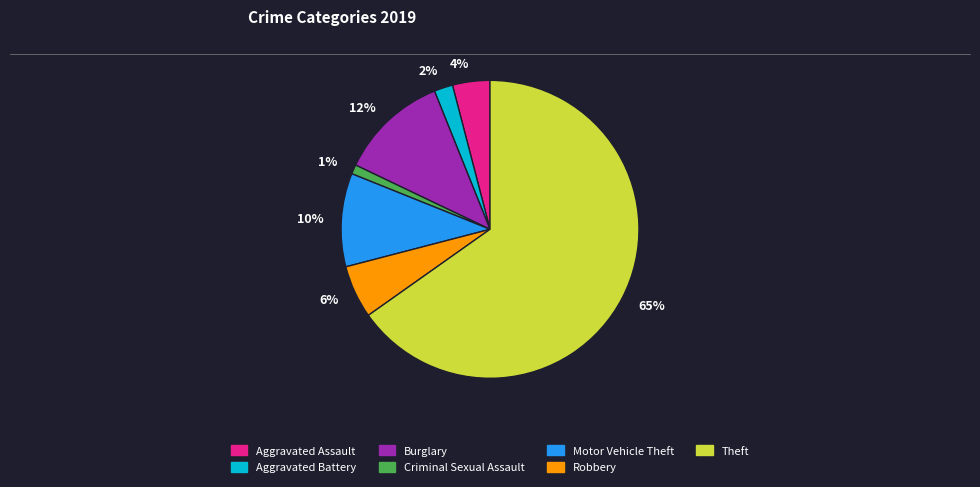

True or false: 65% accounts for 79% of the total.

False